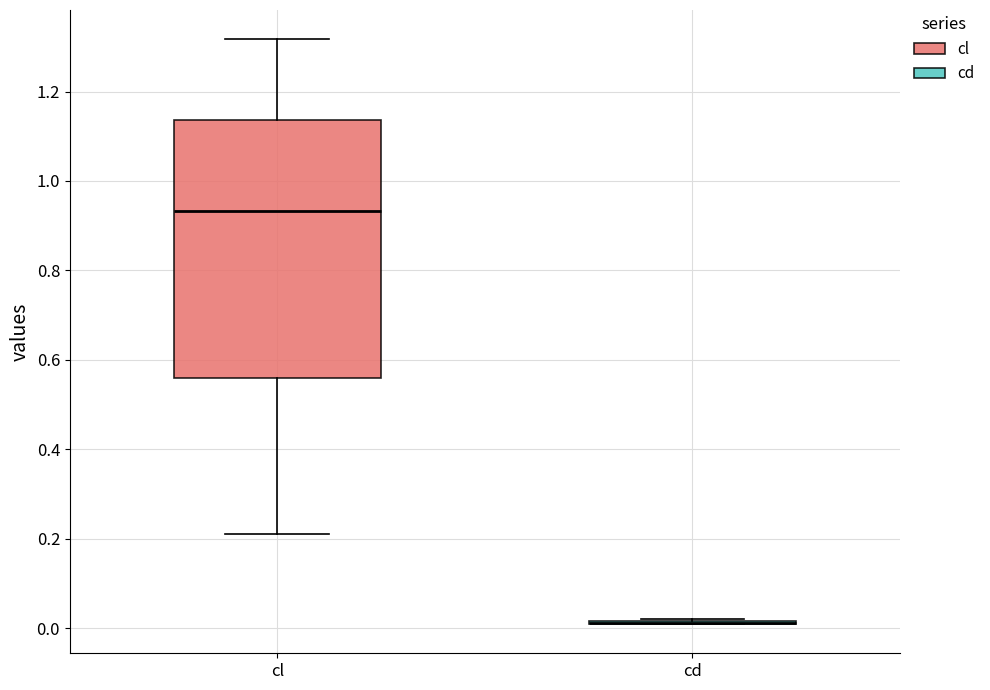

Reading left to right, transcribe this box plot: for each box, give where its median line is, the range the box spans, and where its two whiskers end, as read against the y-axis. The values are not printed on the chart, so give them approximately, as read against the axis.

cl: median 0.94, box 0.56 to 1.14, whiskers 0.20 to 1.32
cd: box collapsed to a line at 0.02, whiskers 0.00 to 0.02